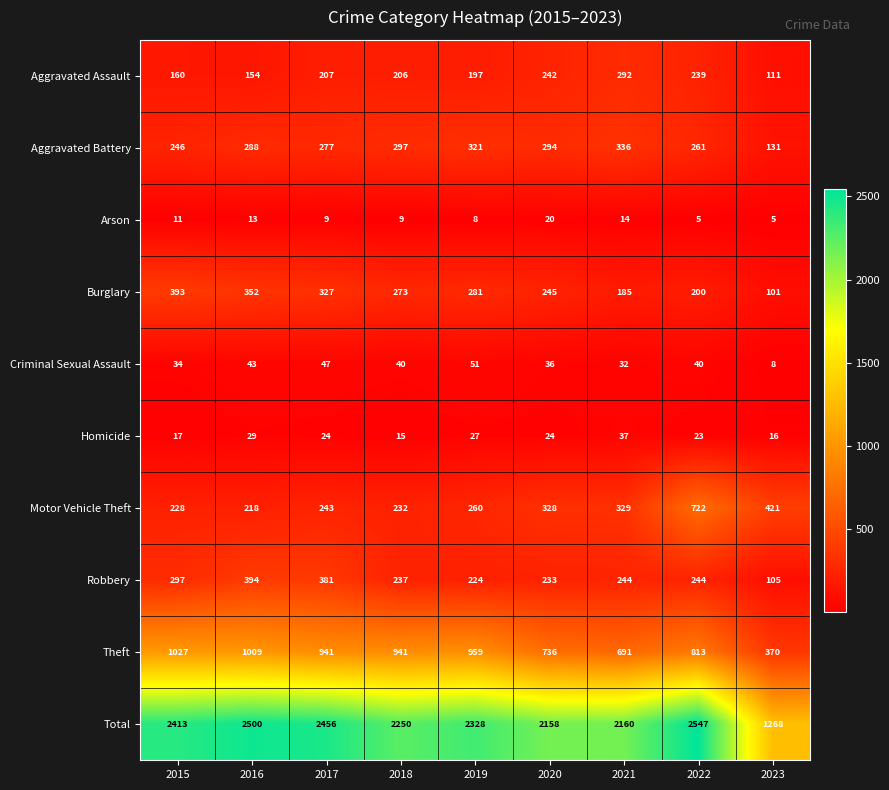

Which series has the largest range (max minus min)?

Total